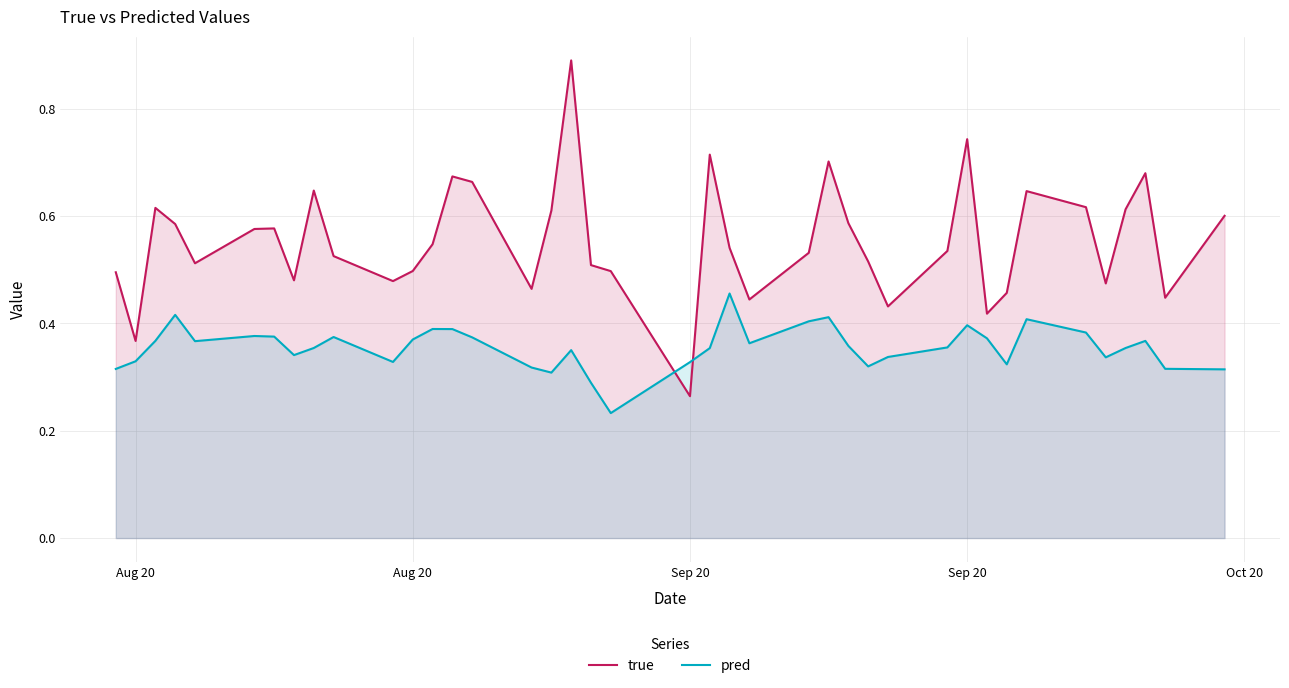

What is the minimum value shown in the chart?

0.2